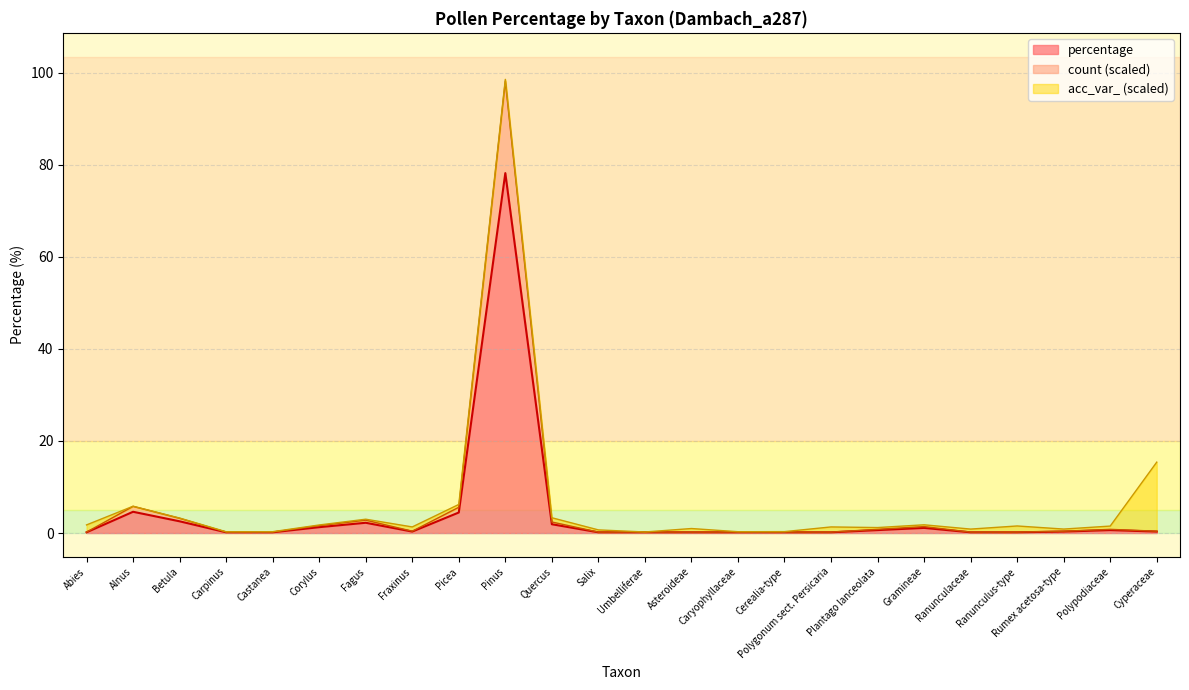

True or false: count and percentage intersect in this chart.

False